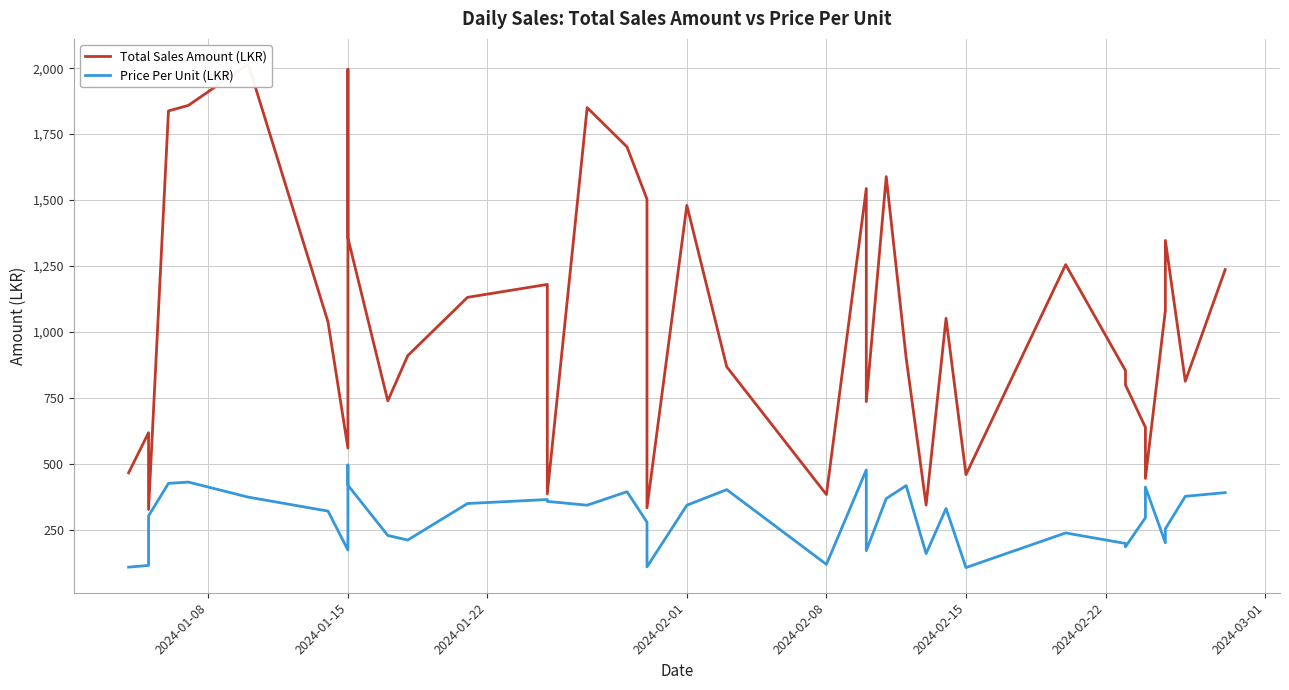

Rank the series by their maximum value, from highest to lowest.

Total Sales Amount (LKR), Price Per Unit (LKR)